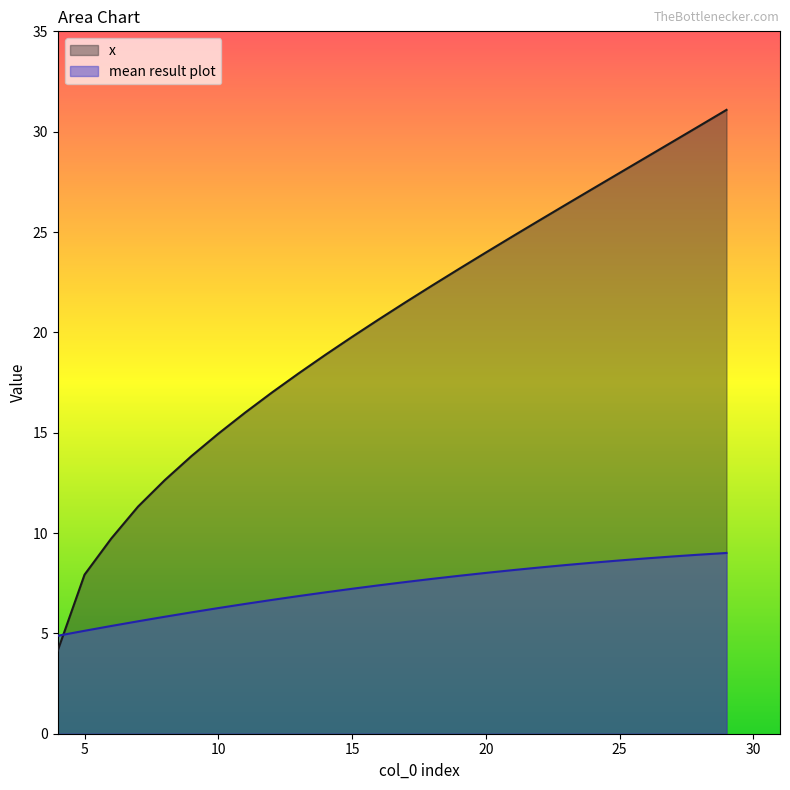

The mean result plot series shows 8.8 at 27. True or false?

True